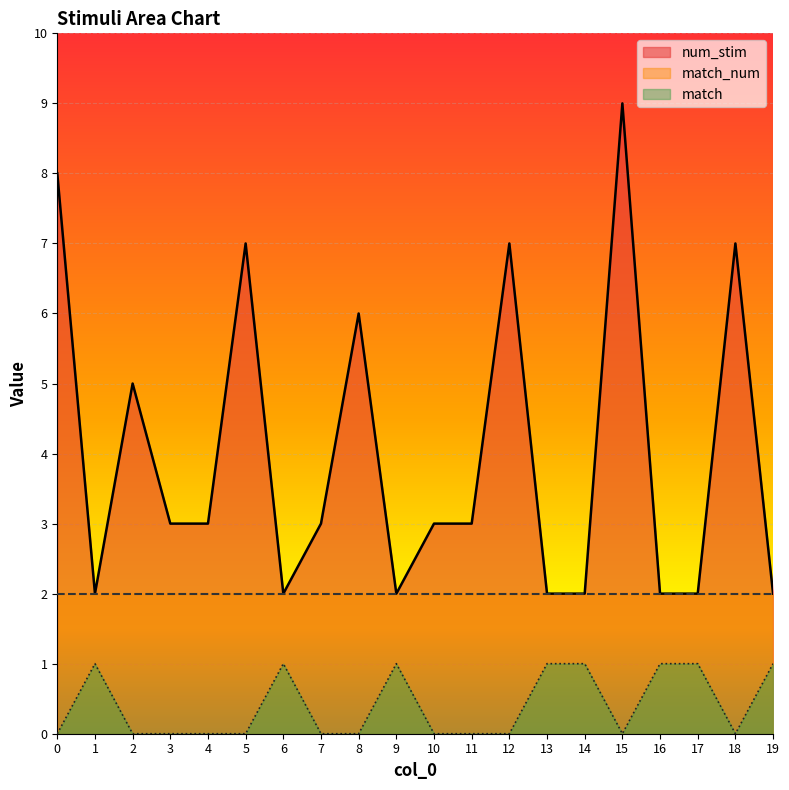

List the series in order of their peak value, lowest first.

match, match_num, num_stim